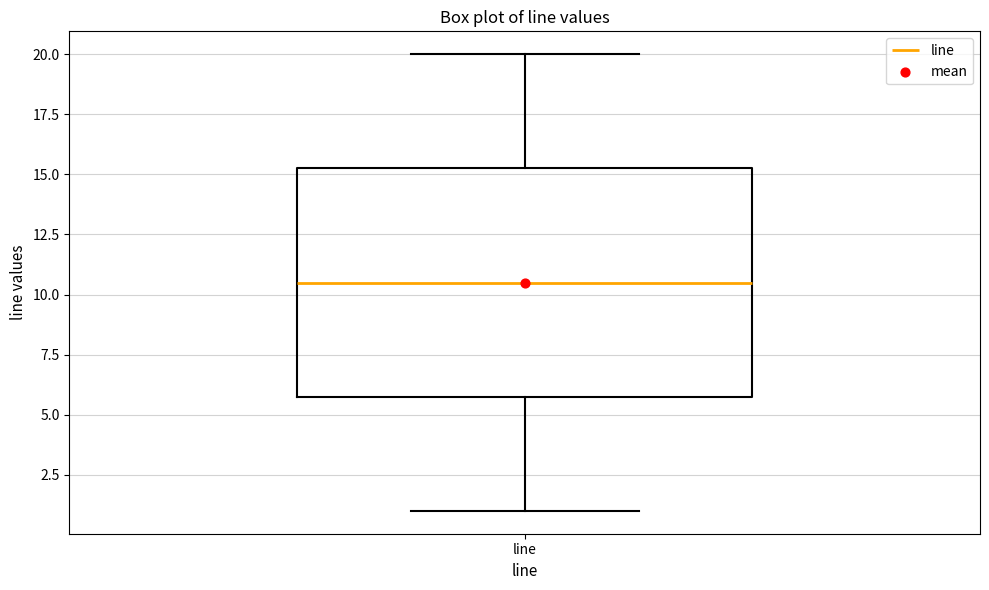

Where is the lower edge of the box for line on the y-axis? The values are not printed on the chart, so give them approximately, as read against the axis.

6.0